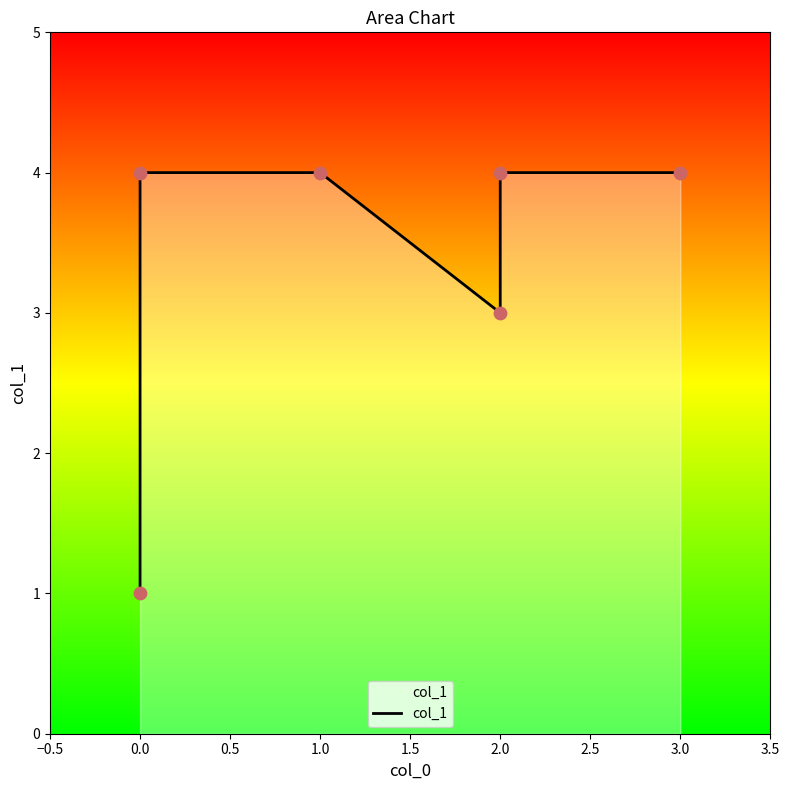

Between 2.0 and 3.0, which is larger?

3.0